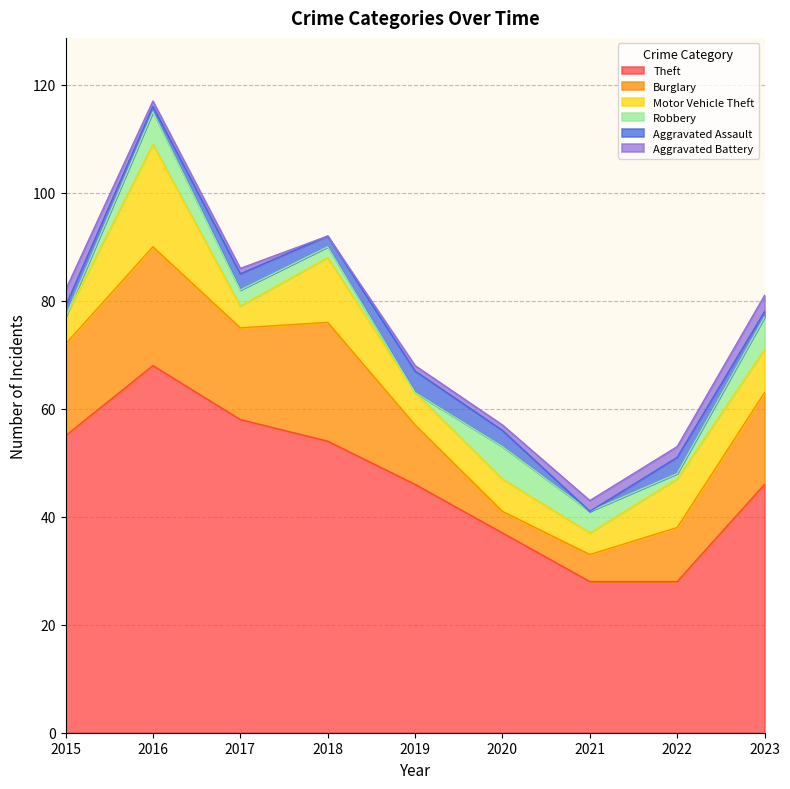

Count the number of categories in the chart.

9